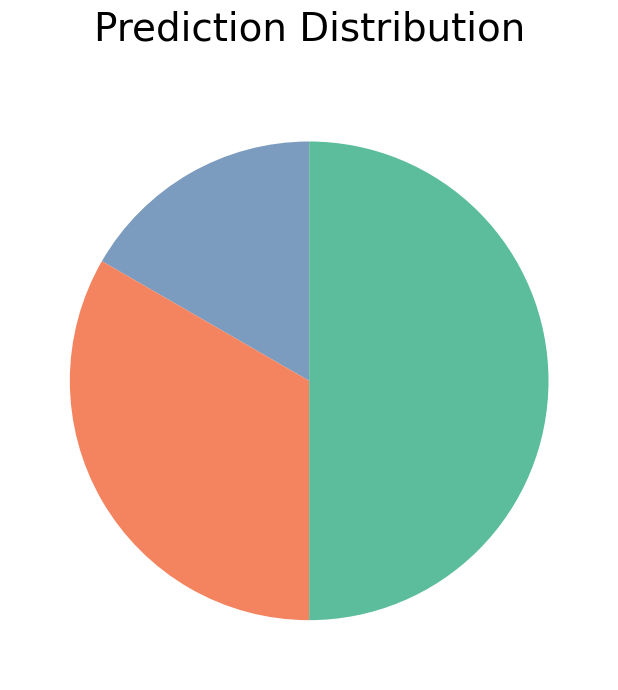

Is there any slice that represents more than half of the pie?

No